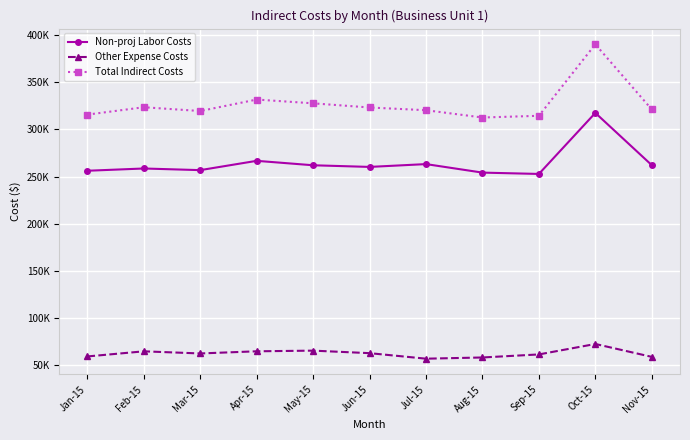

What are all the series names shown in the legend?

Non-proj Labor Costs, Other Expense Costs, Total Indirect Costs